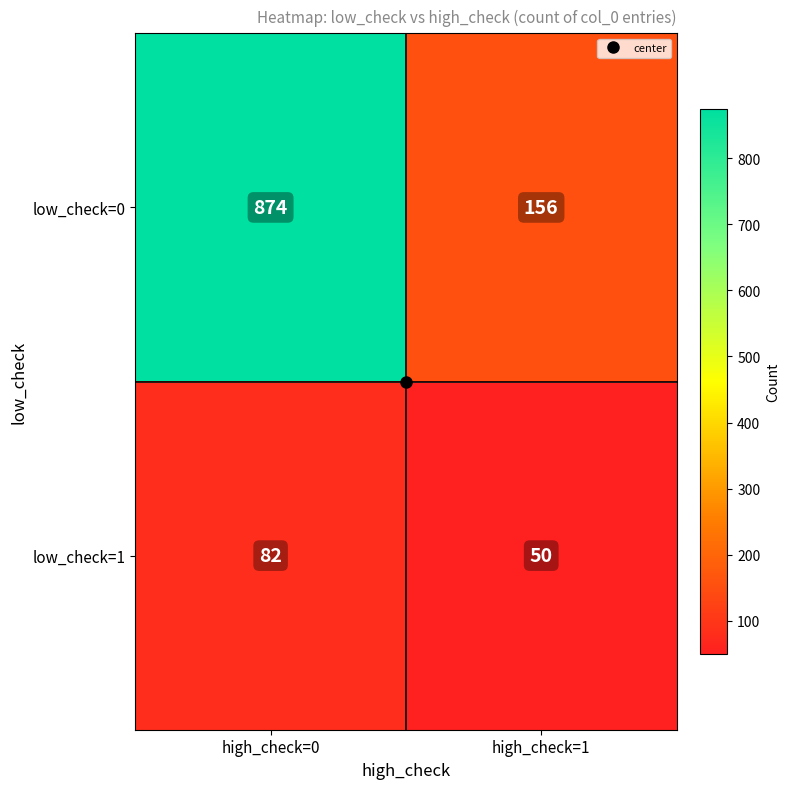

What is the lowest value of the low_check=0 series?

156